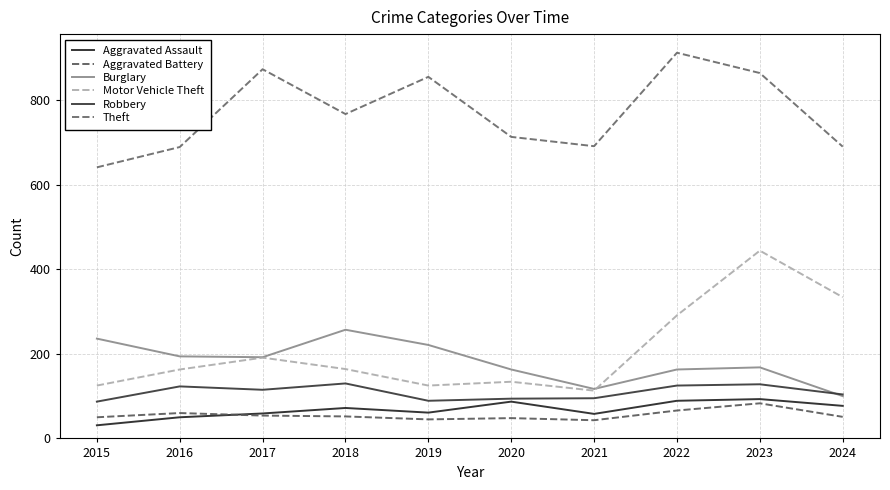

How many lines are shown in the chart?

6